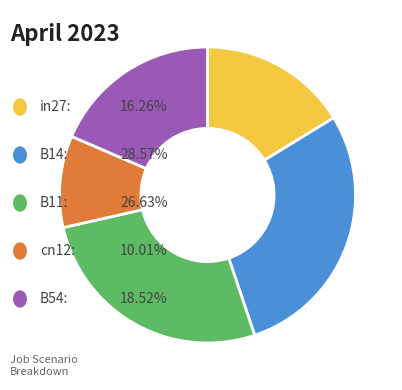

Does any single category account for the majority?

No